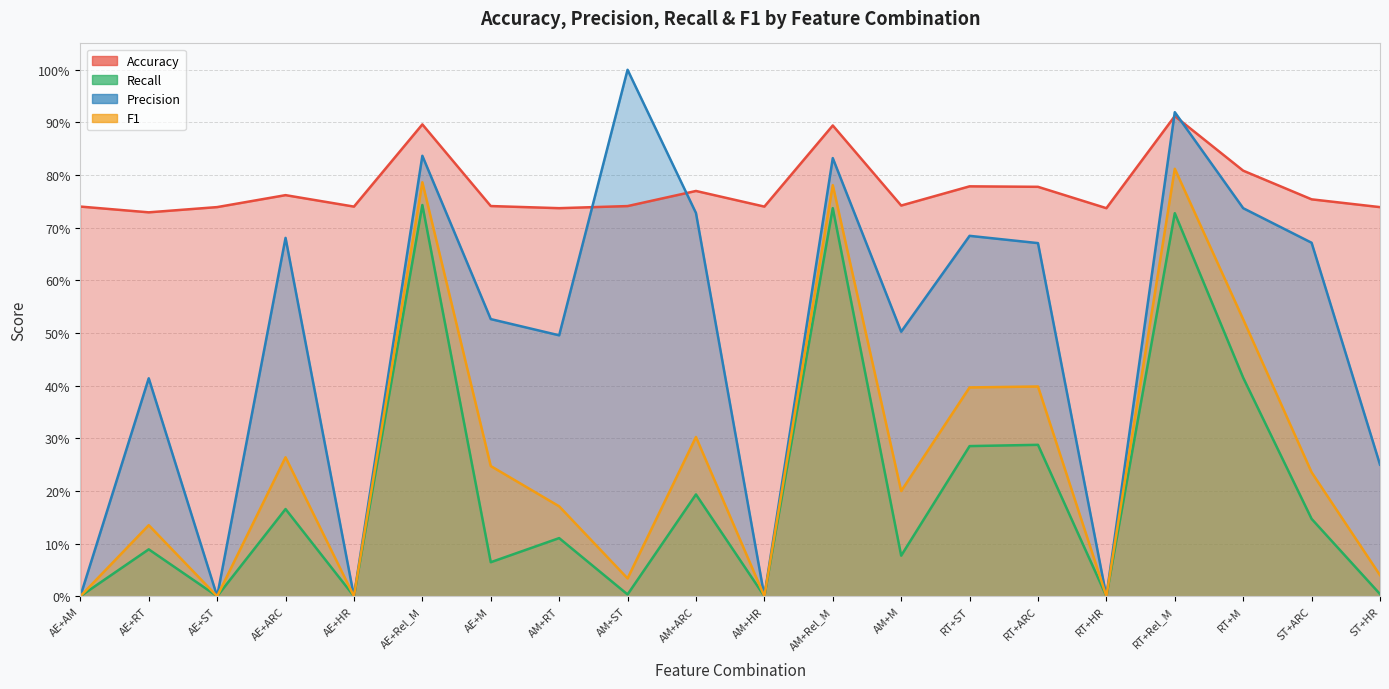

Is the value of accuracy at AE+Rel_M greater than the value of precision at RT+ARC?

Yes